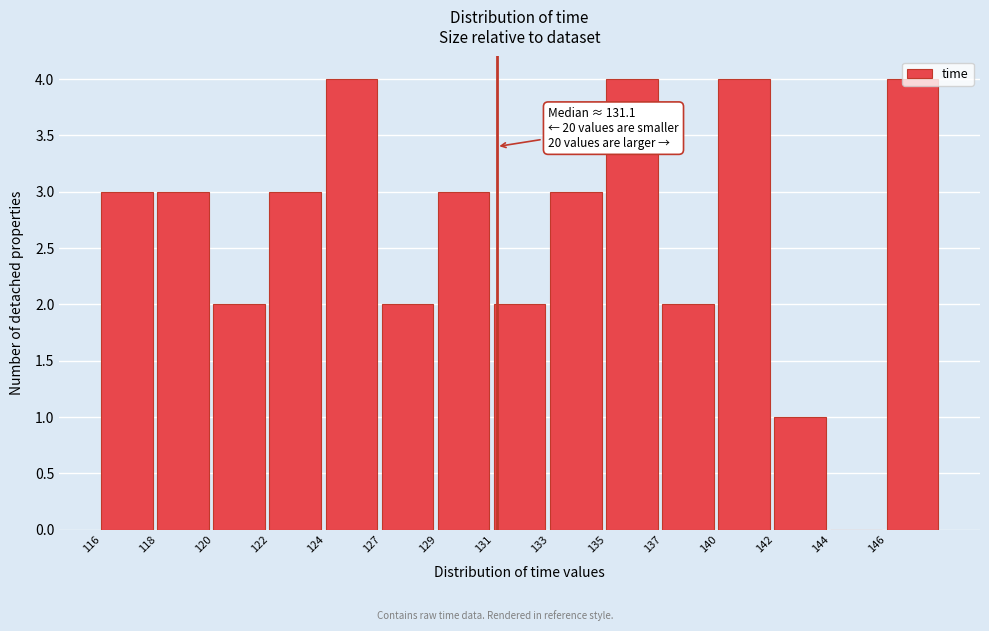

True or false: the data shows 1 at 116.

False